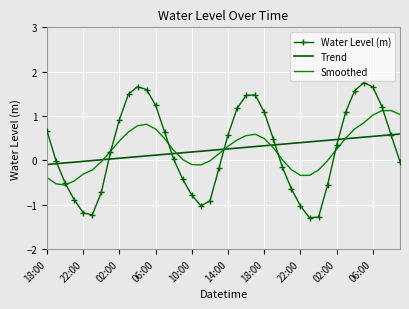

What is the maximum value for Water Level (m)?

1.8